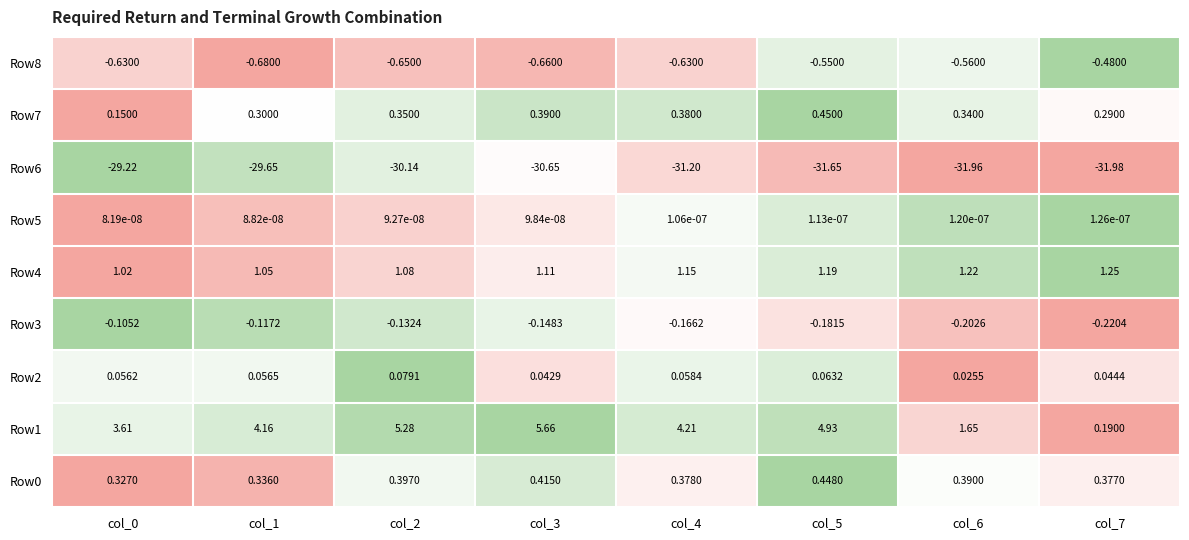

Which series changed the most between col_0 and col_1?

Row1